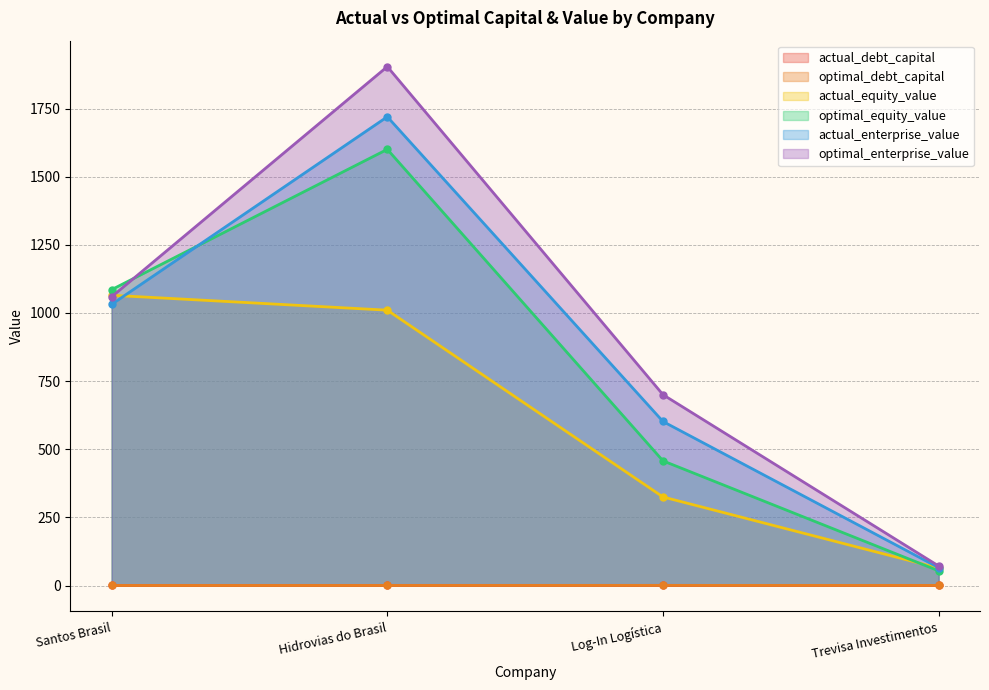

The optimal_debt_capital series shows 0.3 at Hidrovias do Brasil. True or false?

False